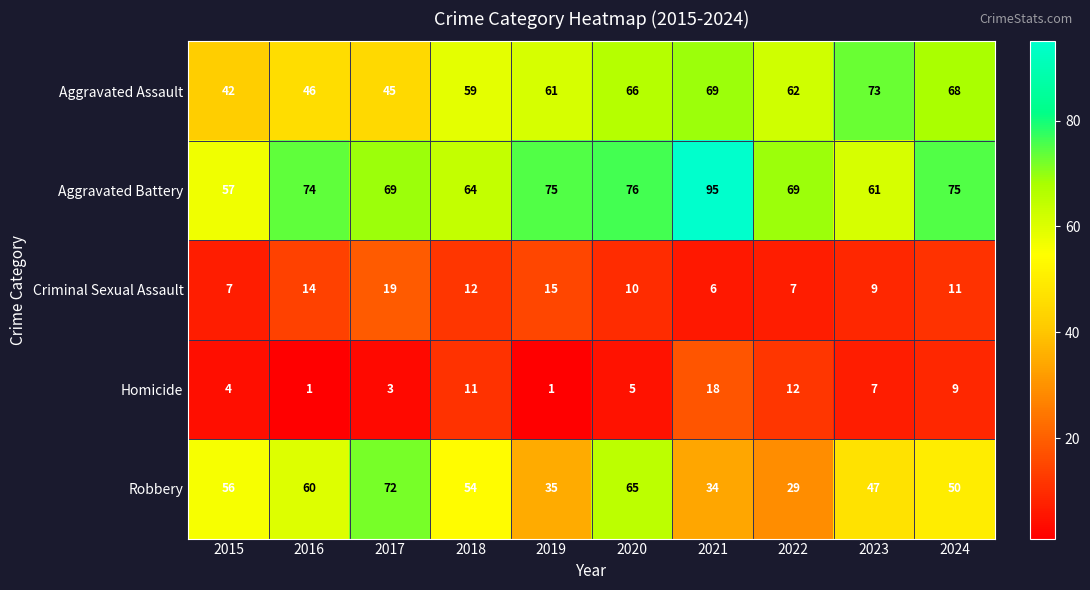

What is the difference between the highest and lowest values at 2023?

66